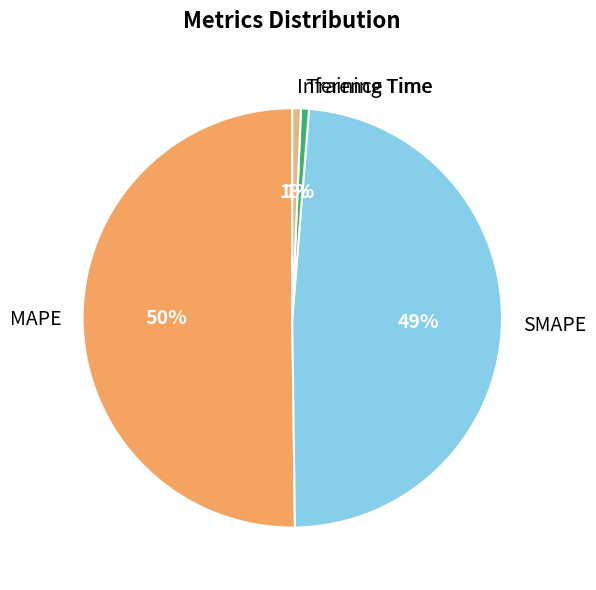

Approximately how many times larger is the value at MAPE compared to SMAPE?

1.0